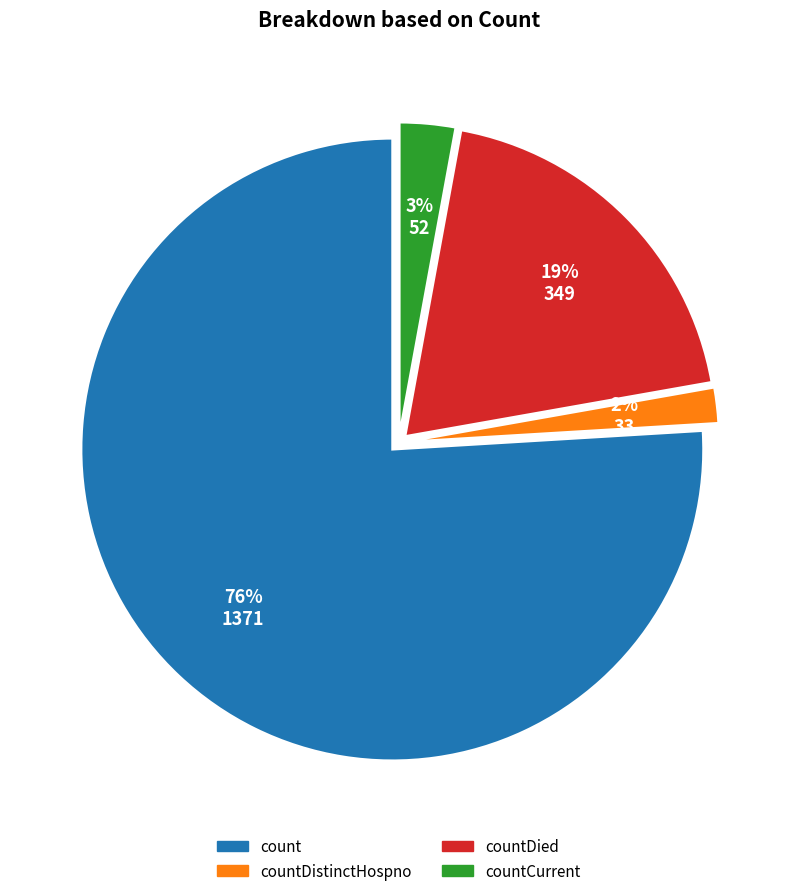

Count the number of slices in the pie.

4